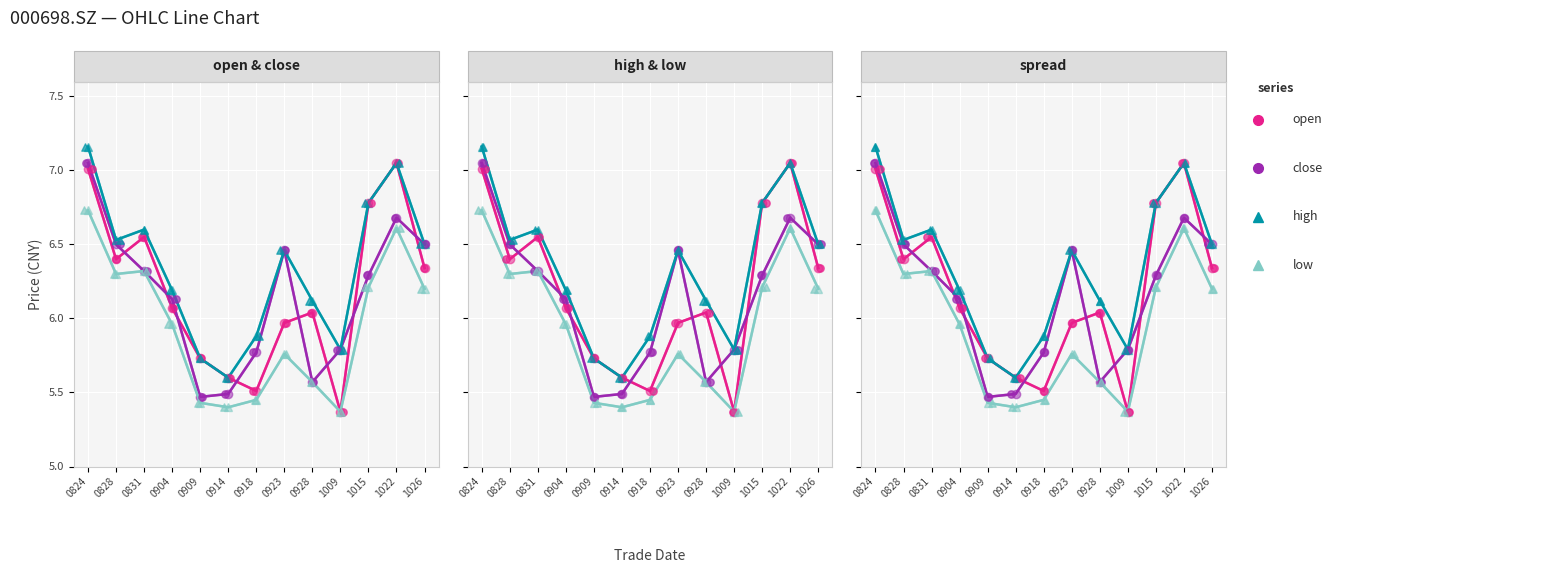

Which series contains the highest Y value?

high